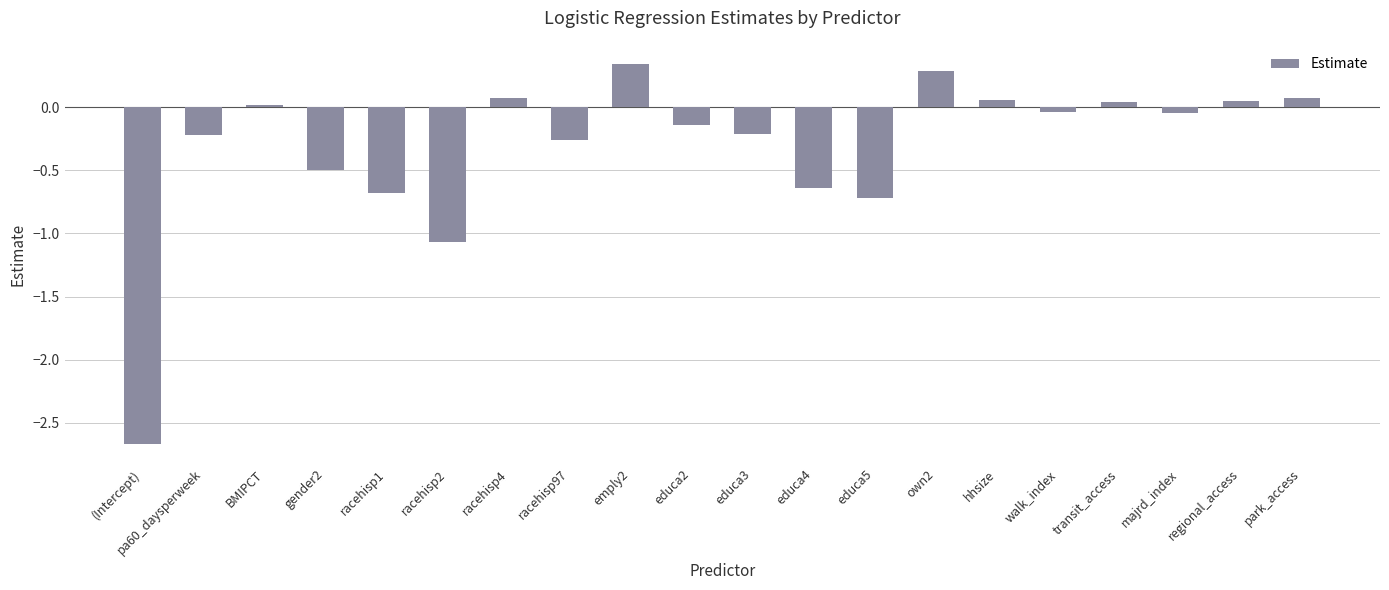

Is it true that the value at educa5 is -0.7?

True